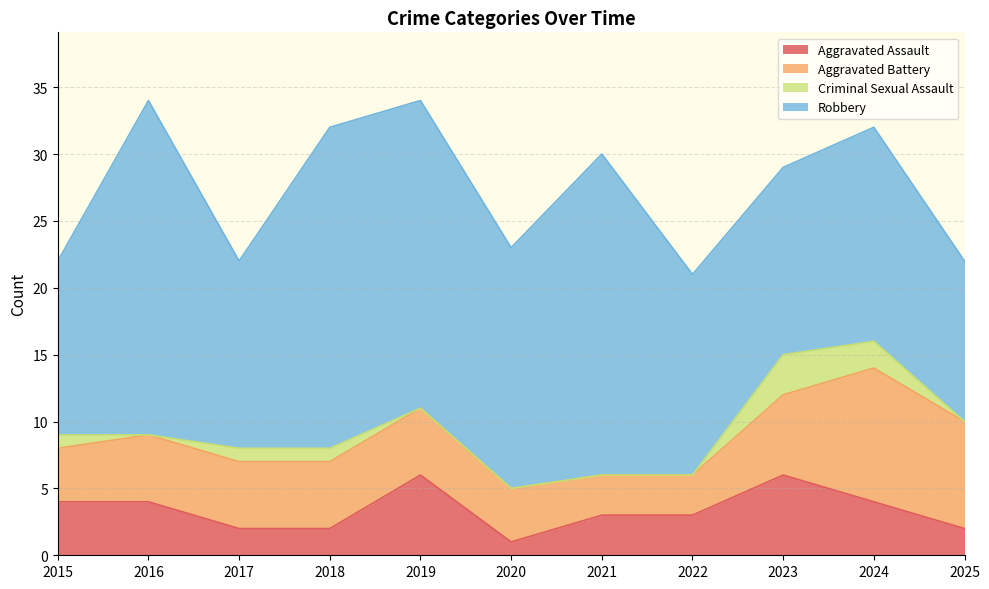

What is the sum of all Aggravated Assault values?

37